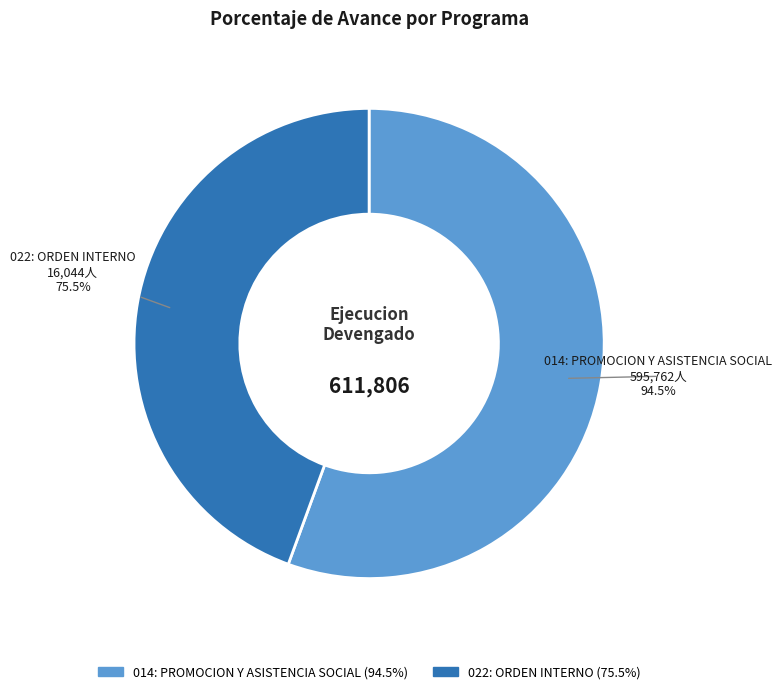

Which slice is the smallest?

022: ORDEN INTERNO